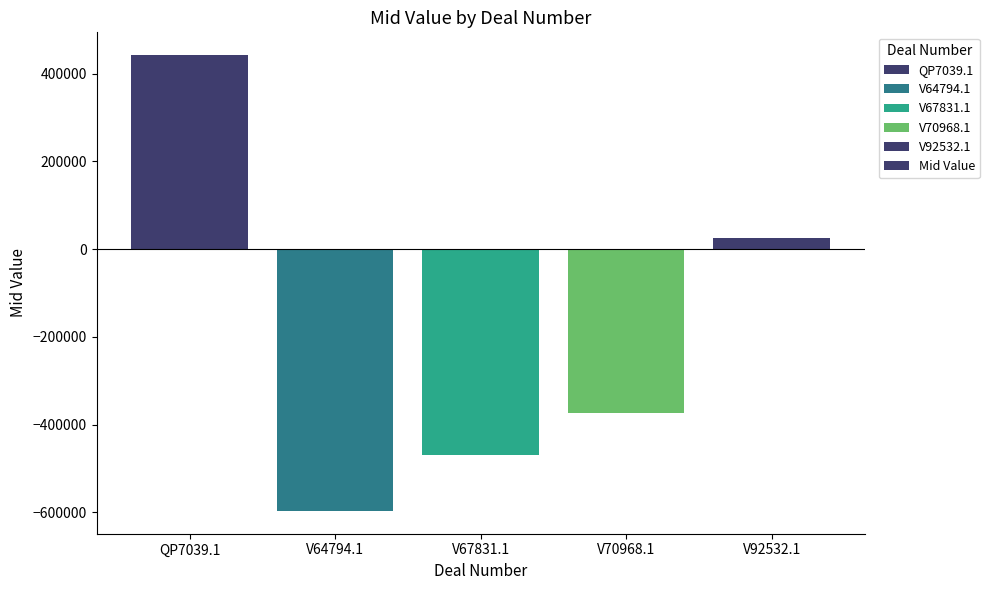

Reading left to right, what are all the values shown in this chart?

442361.4	-597069.8	-468988.6	-374548.9	24763.6